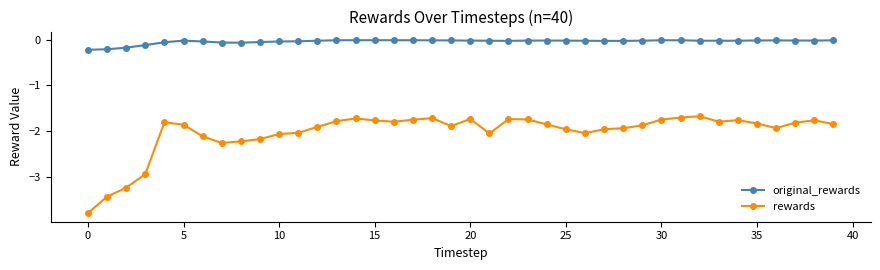

Which series has the largest total across all categories?

original_rewards